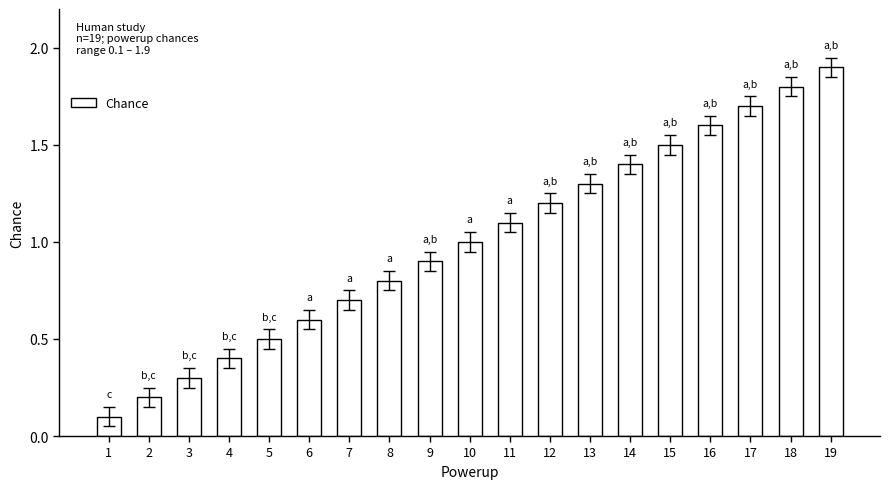

Is it true that the value at 13 is 1.3?

True